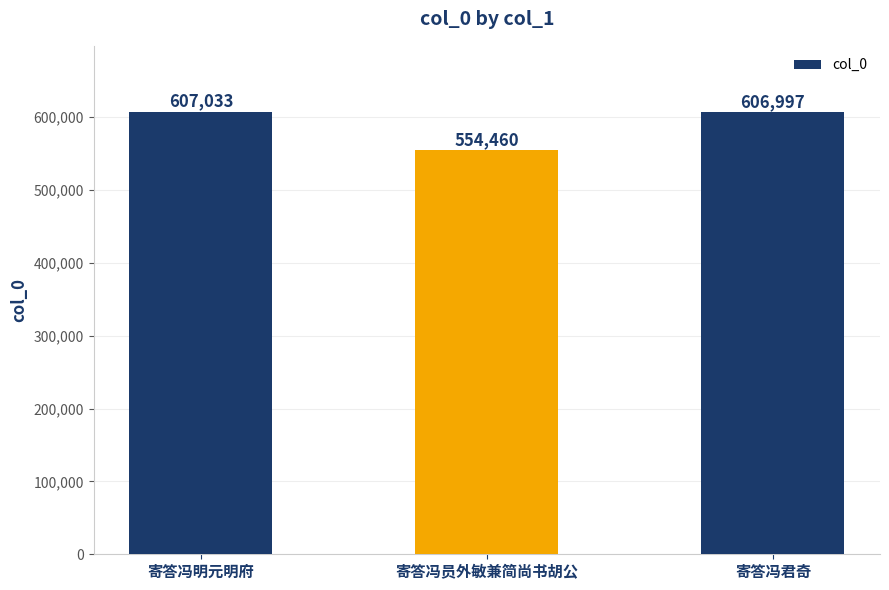

What is the minimum value shown in the chart?

554460